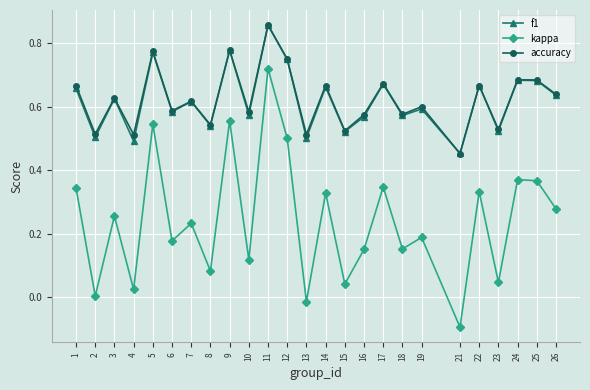

At which category does kappa reach its first local peak?

3